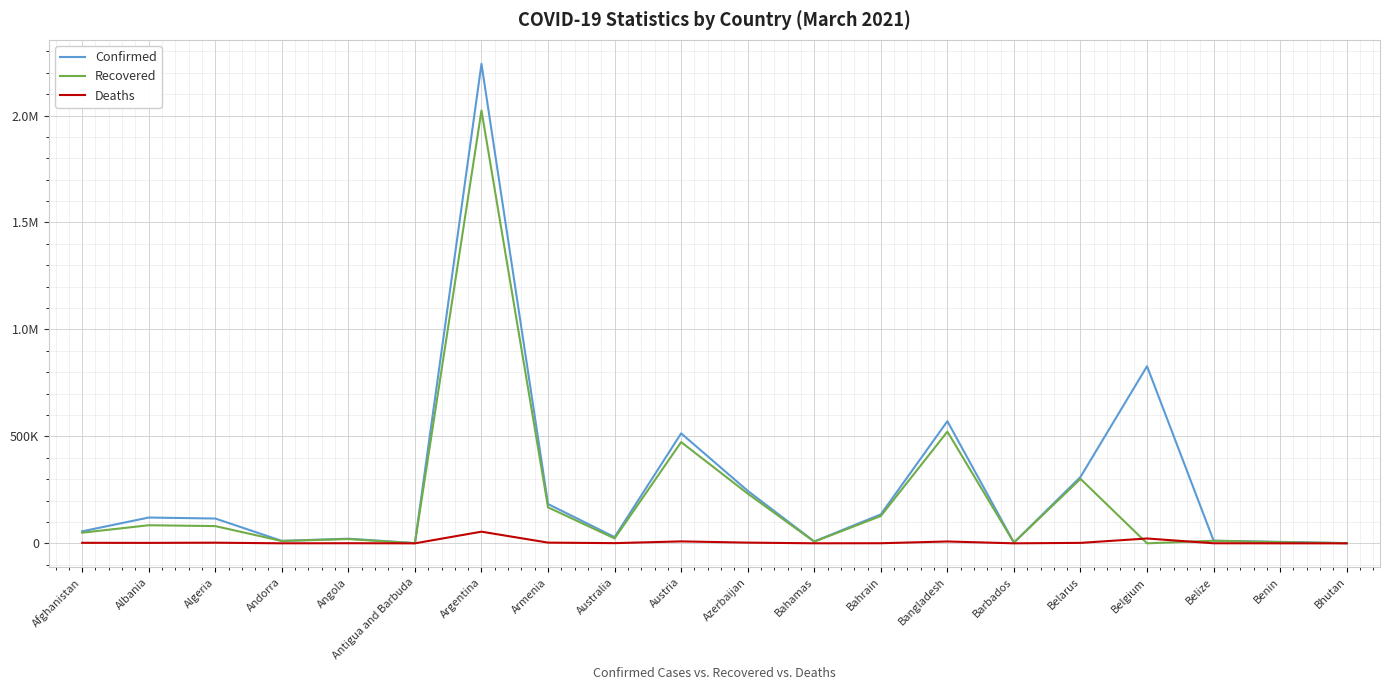

In Confirmed, how many points are higher than both neighbors (excluding endpoints)?

6